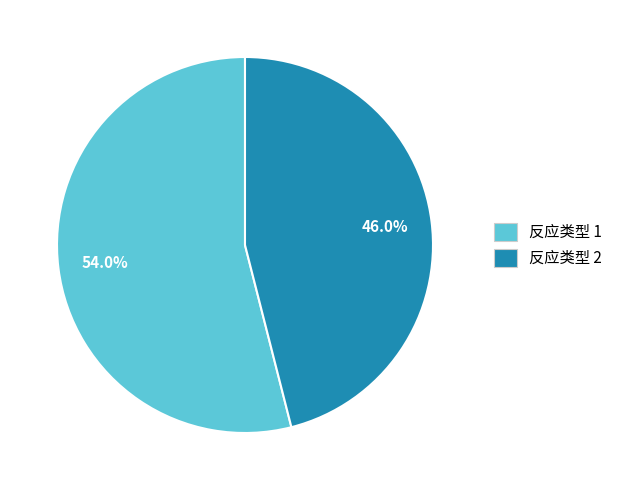

Approximately how many times larger is the value at 反应类型 2 compared to 反应类型 1?

0.9